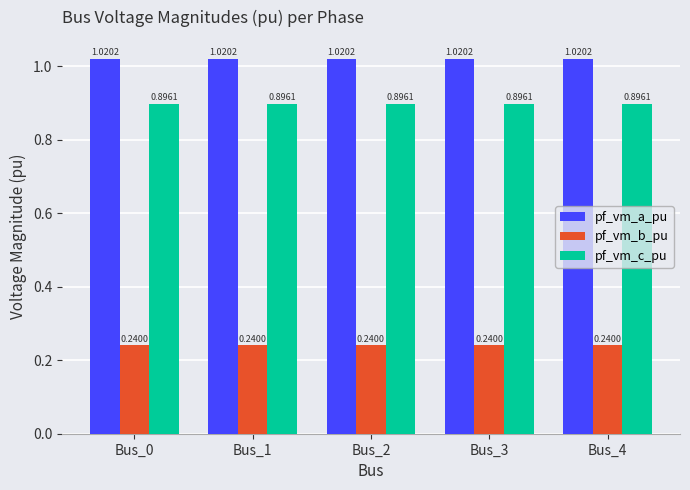

The pf_vm_a_pu series shows 0.6 at Bus_4. True or false?

False